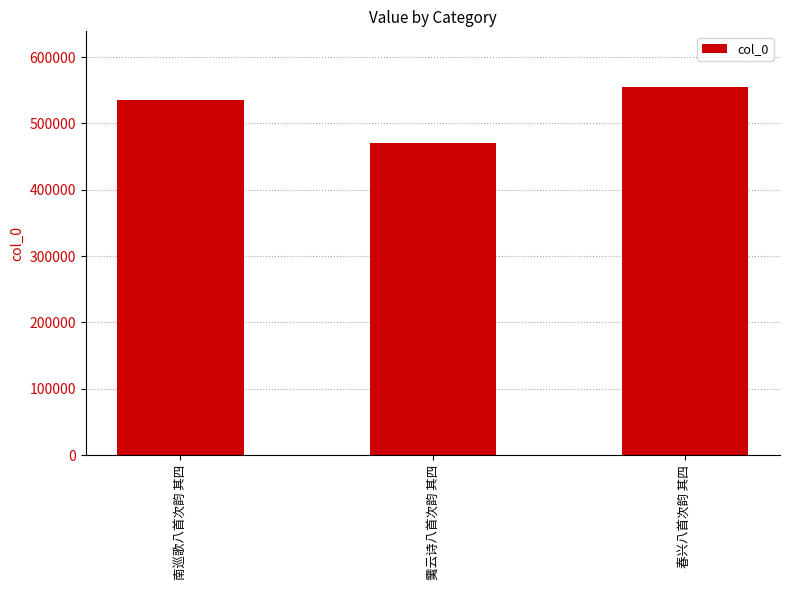

How many categories are shown in the chart?

3